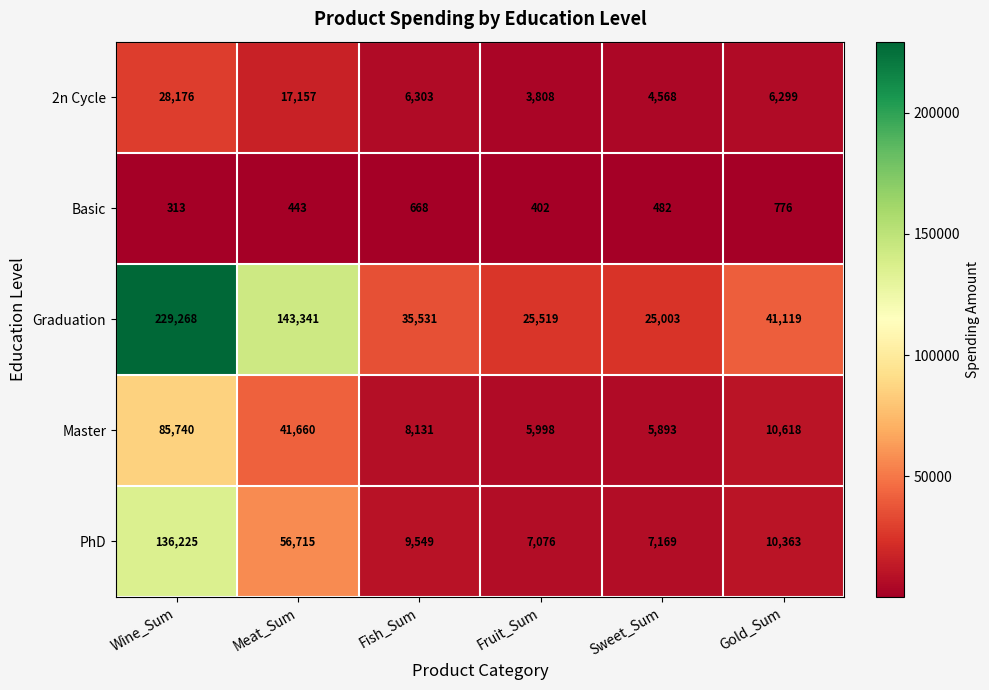

What is the difference between the highest and lowest values at Fruit_Sum?

25117